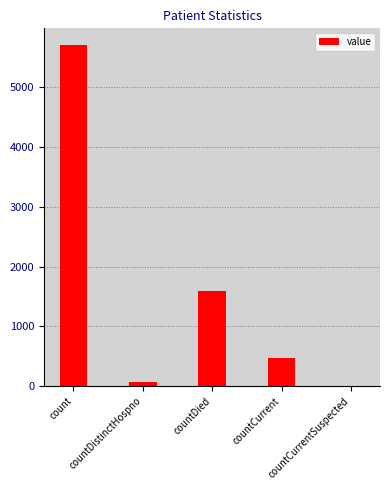

Reading left to right, extract all data points from this chart.

5700	75	1592	476	0